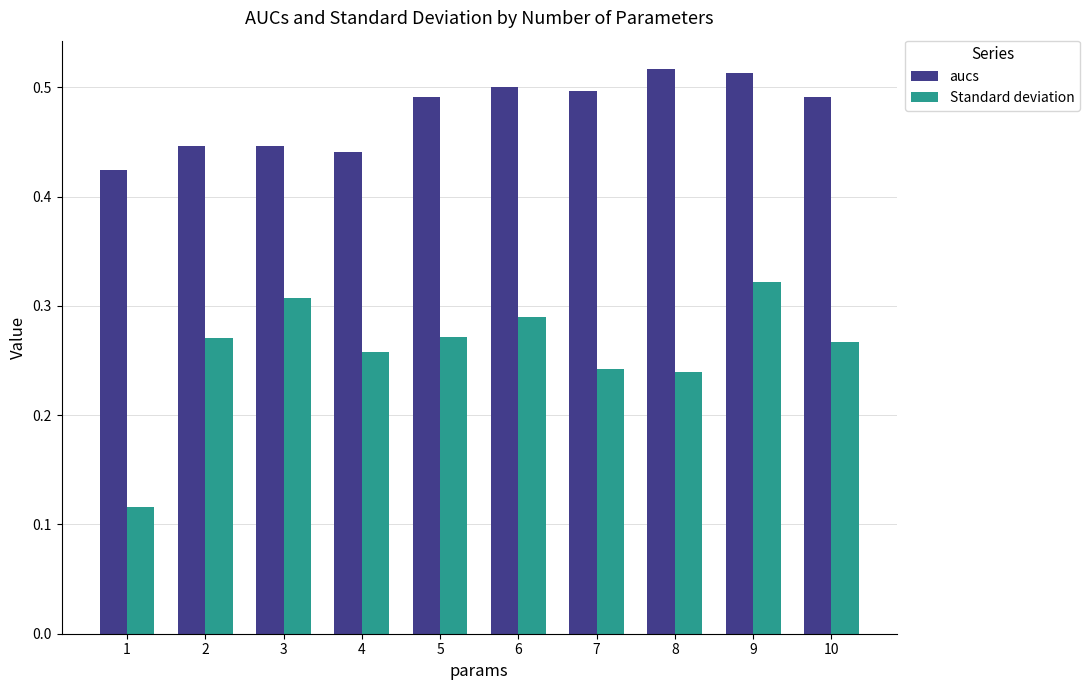

Which category has the lowest value in the Standard deviation series?

1